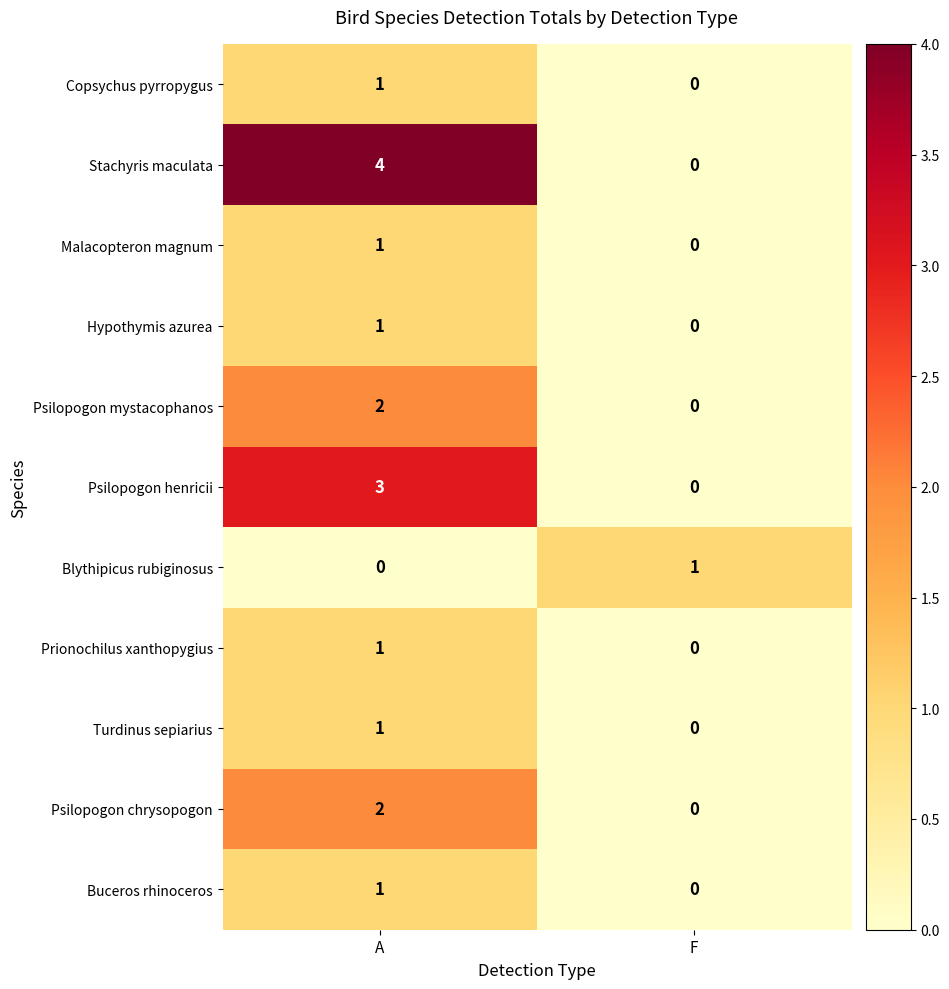

Which series changed the most between A and F?

Stachyris maculata